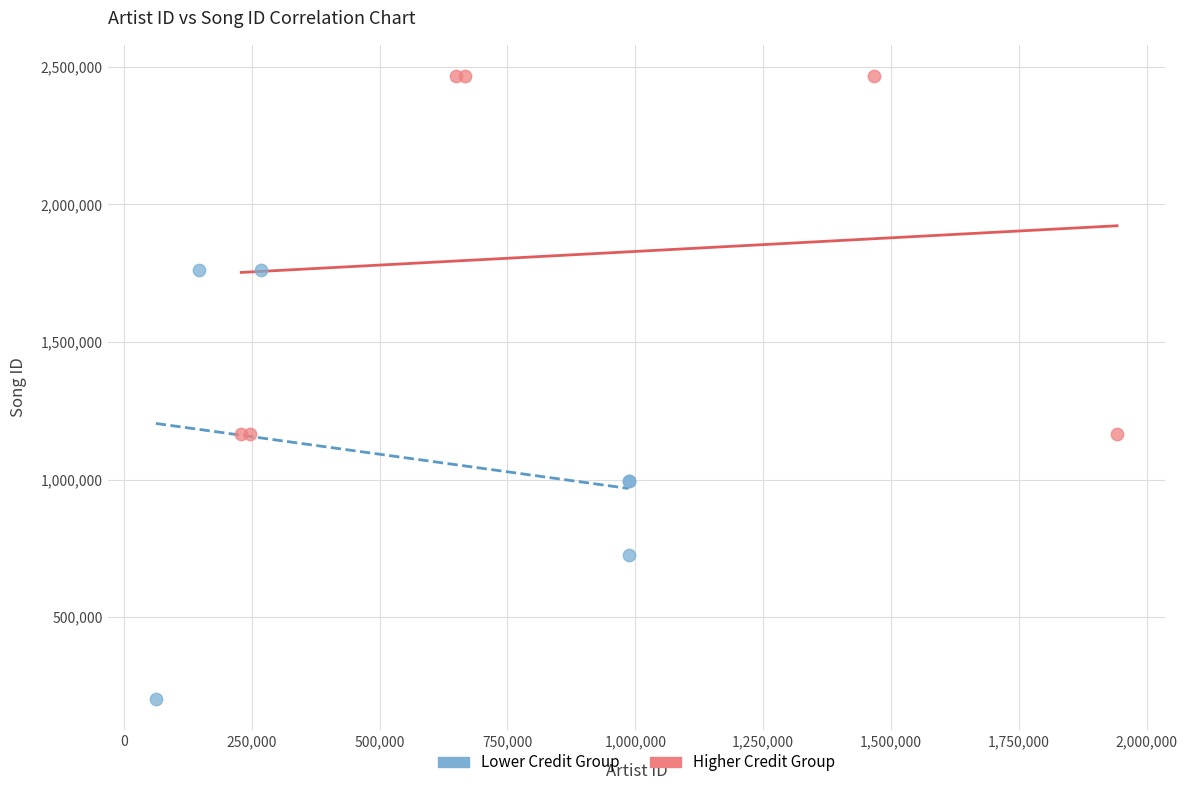

What are all the series names shown in the legend?

Lower Credit Group, Higher Credit Group